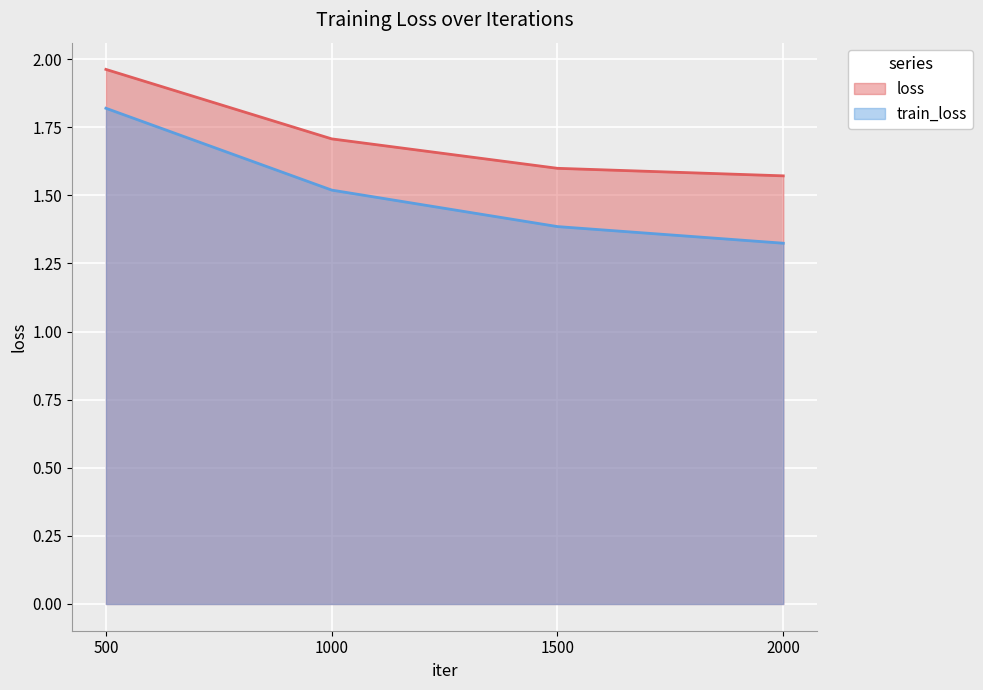

What is the sum of all loss values?

6.8